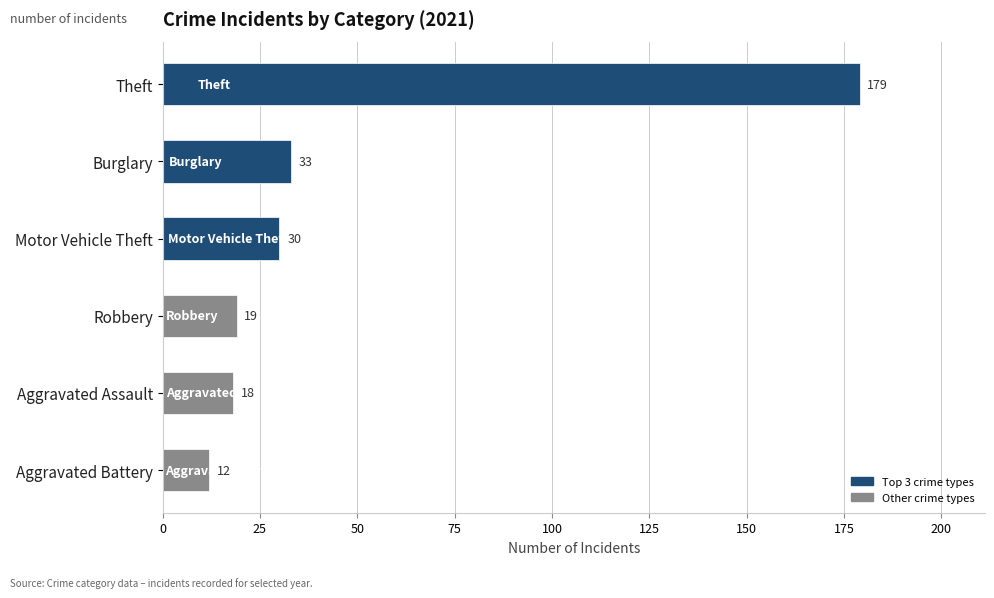

What is the change in value from Burglary to Motor Vehicle Theft?

-3